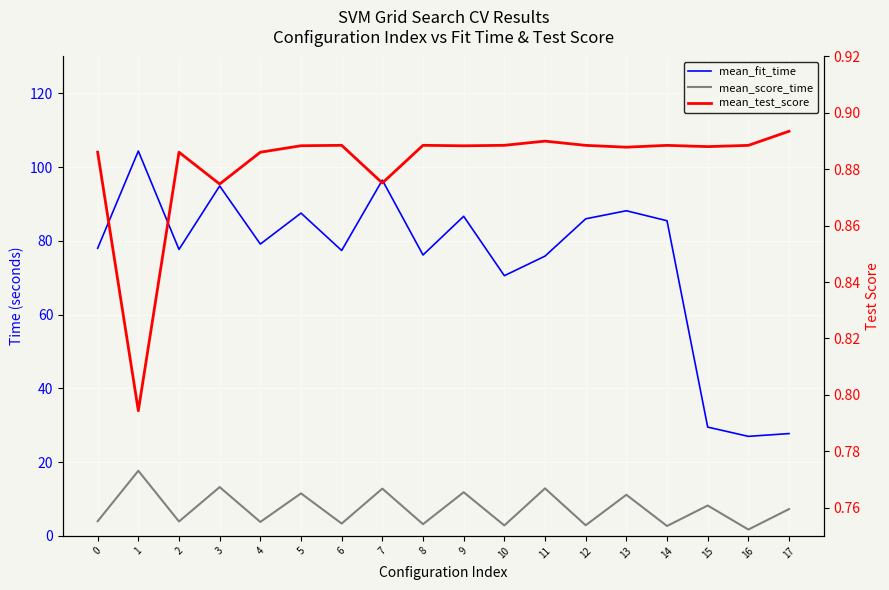

Is the value of mean_fit_time at 5 greater than the value of mean_score_time at 11?

Yes